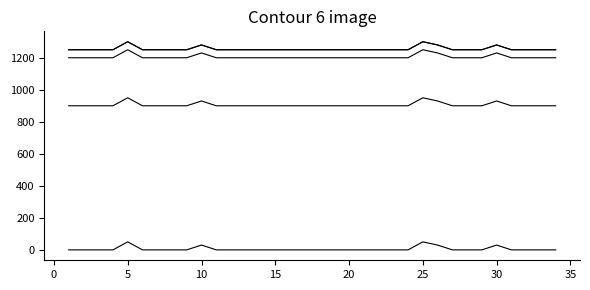

Does the chart have visible grid lines?

No